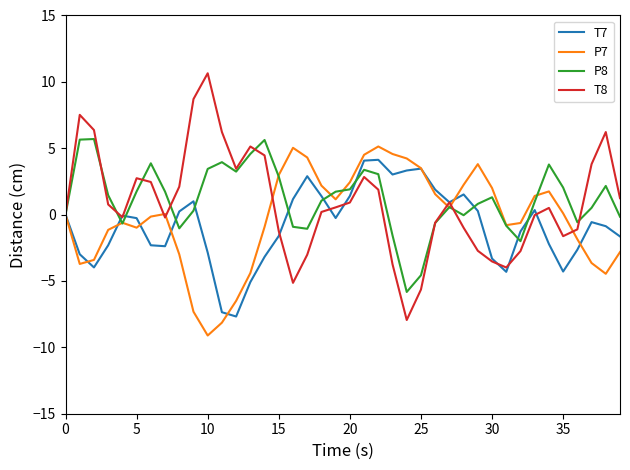

Which series has the largest range (max minus min)?

T8